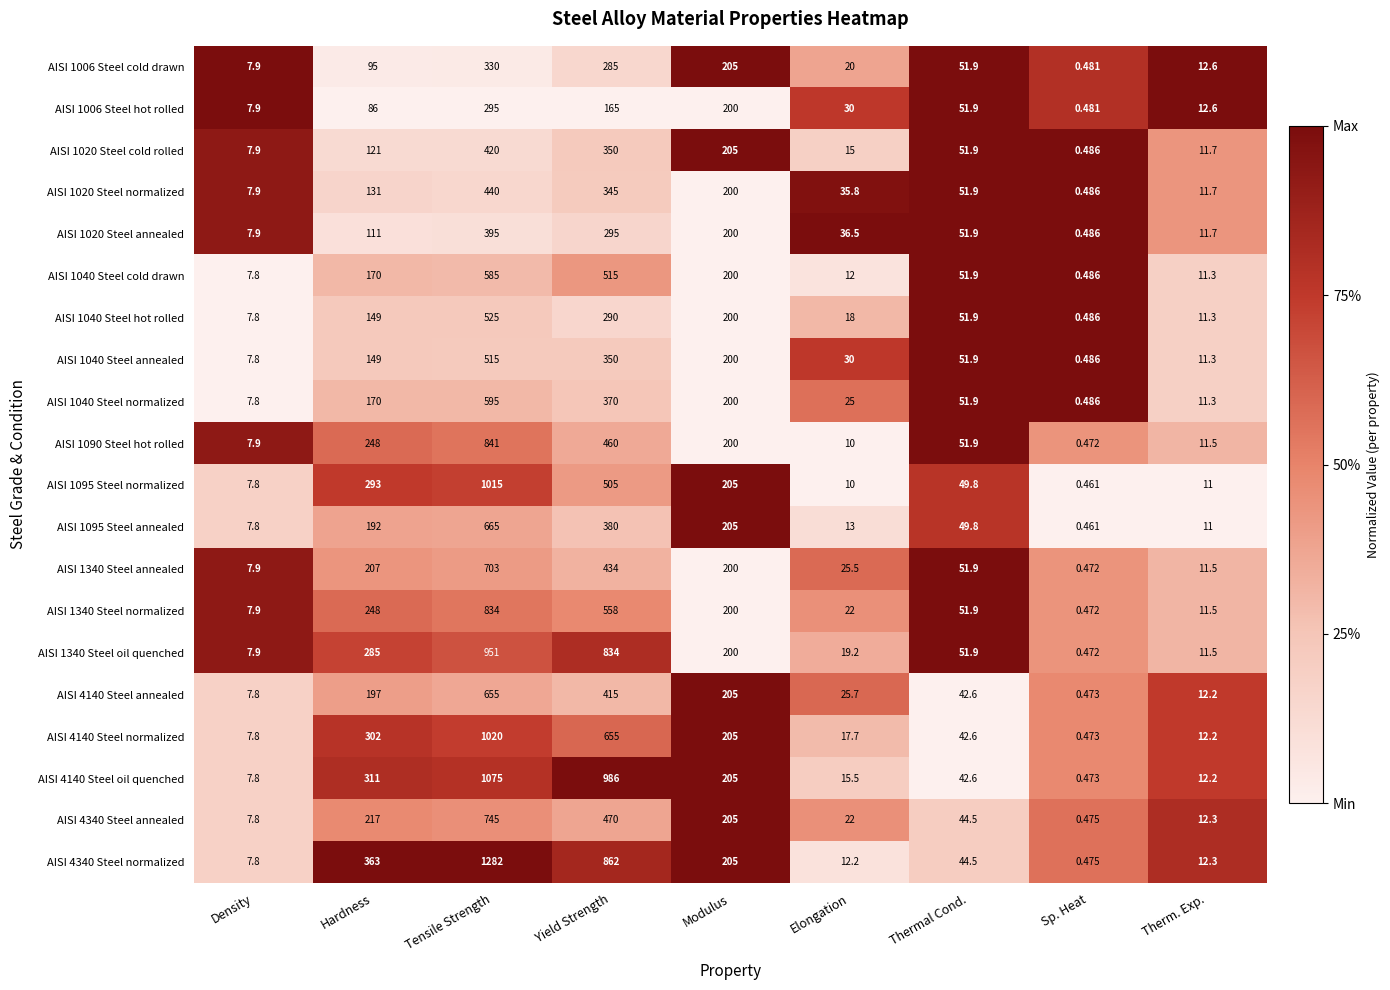

Which category has the lowest value in the AISI 1040 Steel cold drawn series?

Sp. Heat